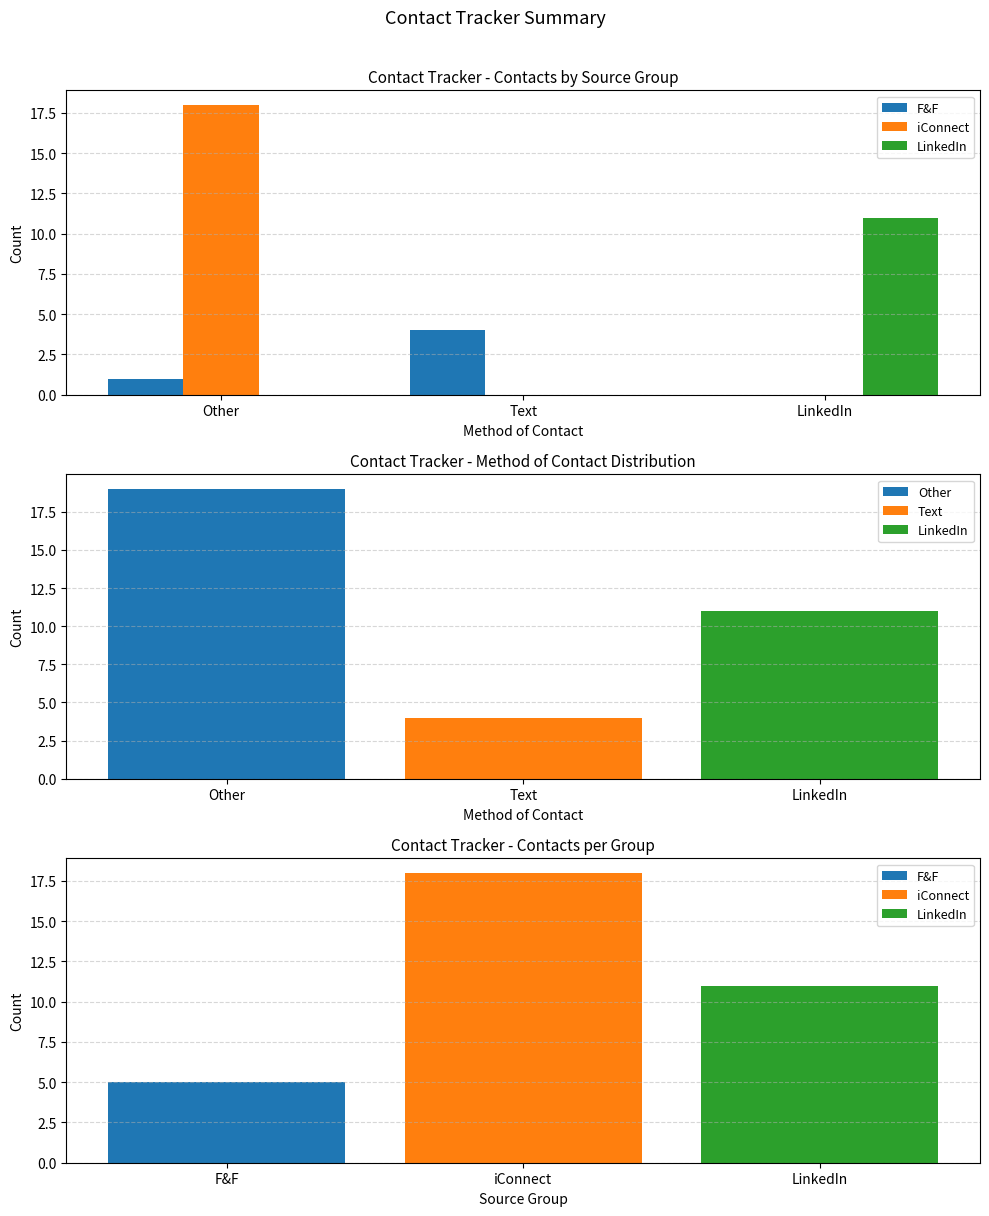

Read the LinkedIn value at LinkedIn, to the nearest 10.

10